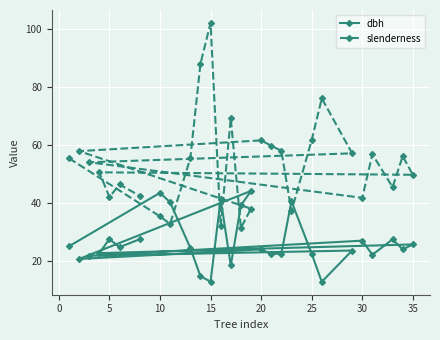

How many values in the slenderness series are below 55?

14